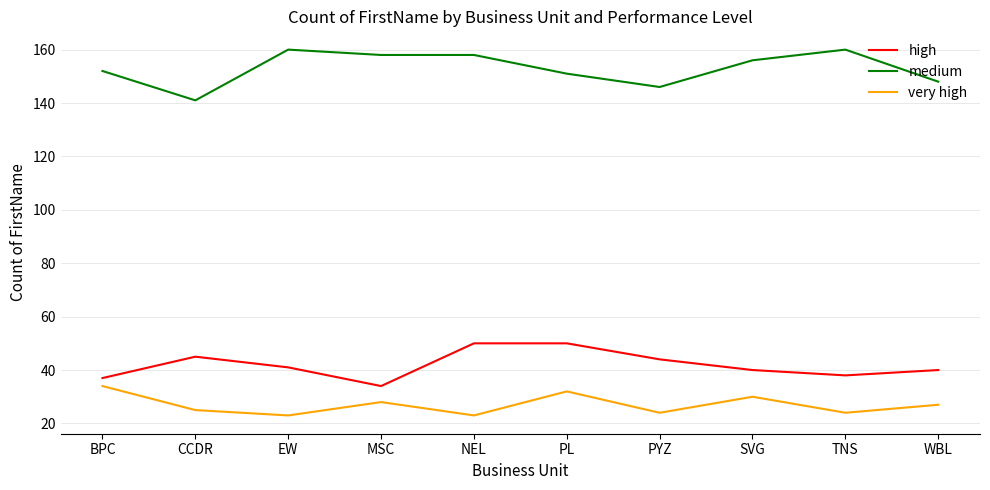

Is the value of very high at PL greater than the value of high at BPC?

No